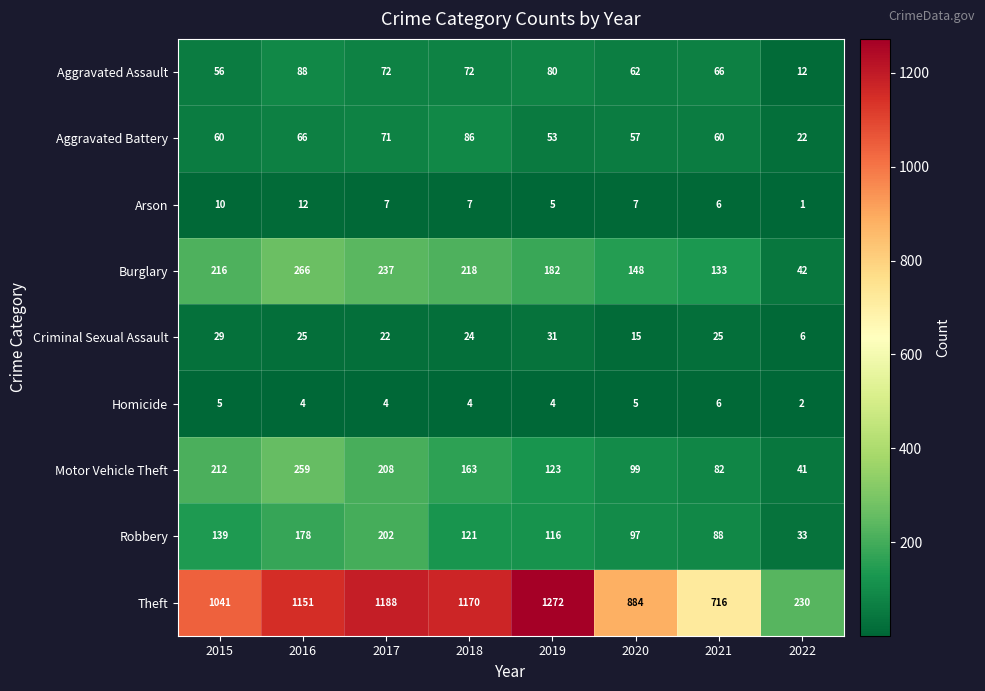

Which series changed the most between 2016 and 2021?

Theft